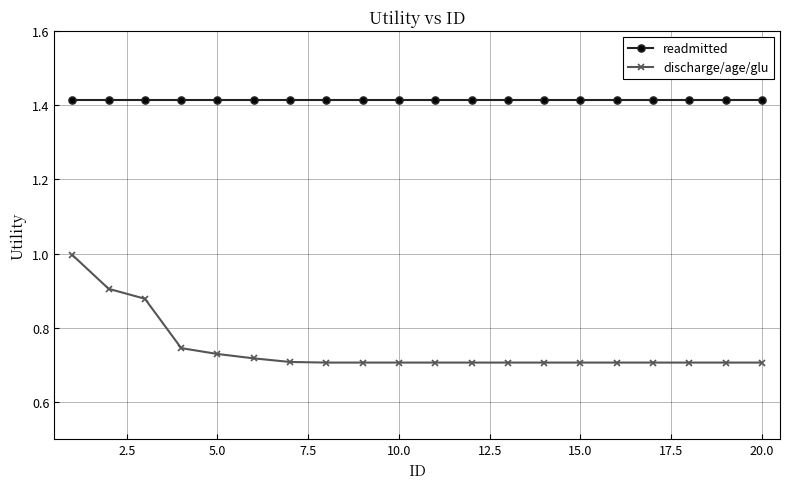

At how many categories does at least one series exceed 0?

20